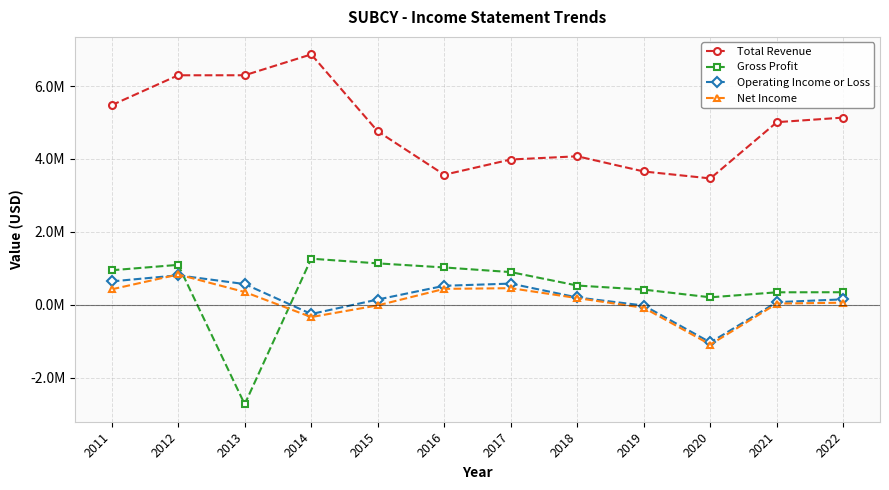

What value does the Operating Income or Loss series have at 2020?

-1033600